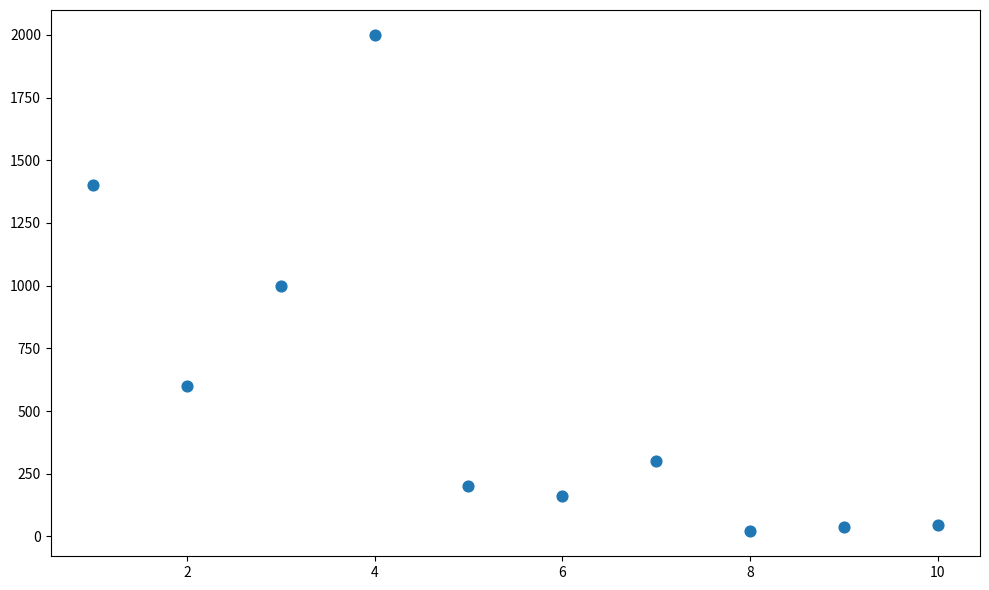

What is the average X value?

6